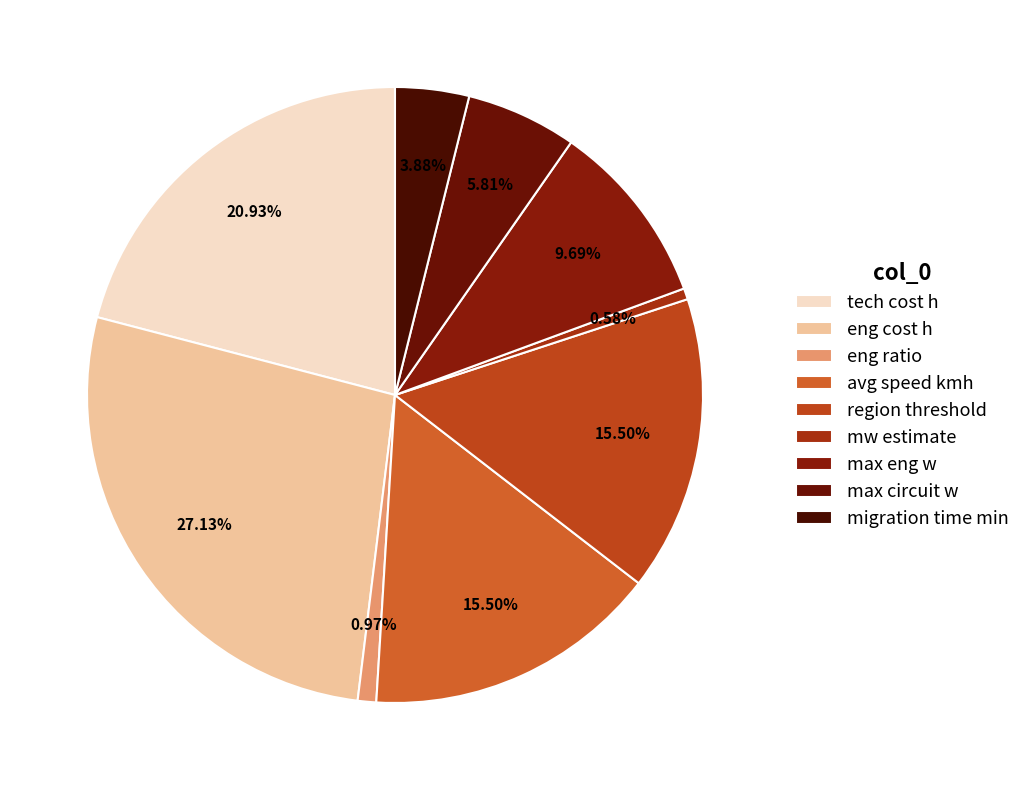

To the nearest percent, what is the average slice percentage?

11%